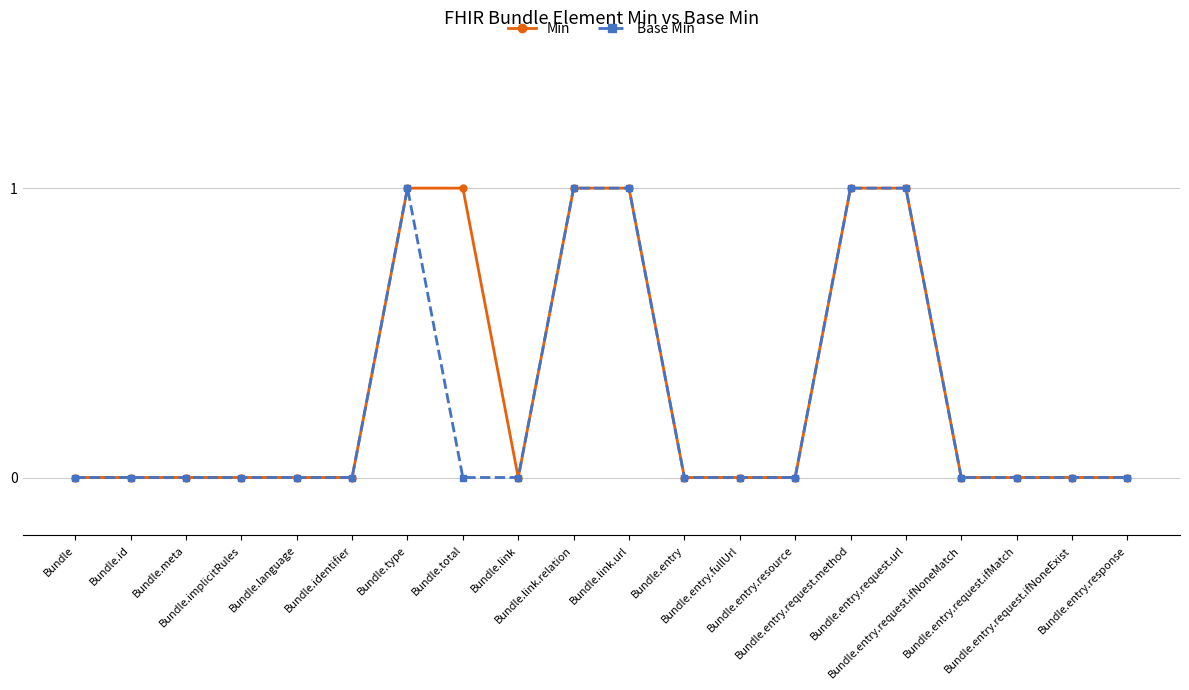

At which category is the sum across all series the highest?

Bundle.type